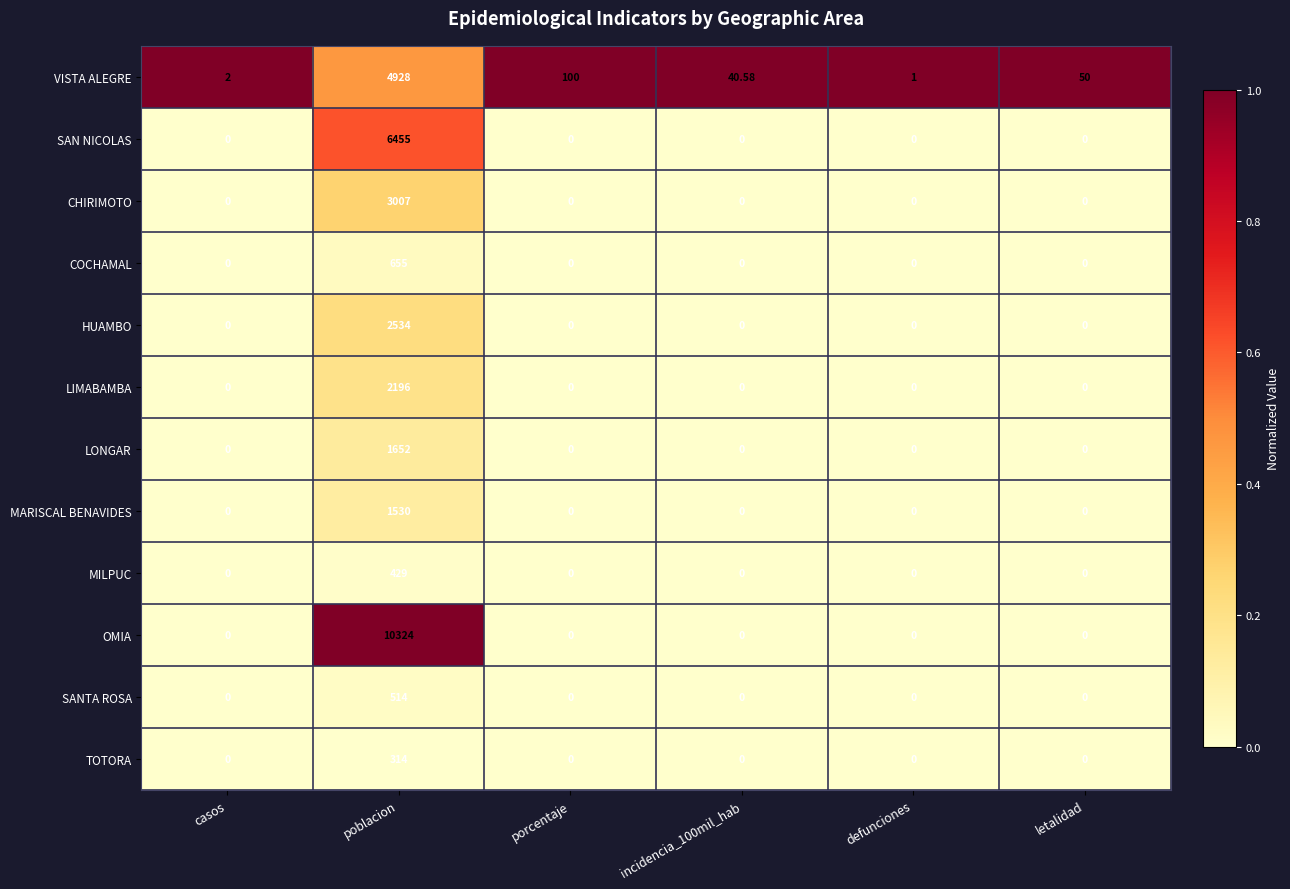

List the series in order of their peak value, highest first.

OMIA, SAN NICOLAS, VISTA ALEGRE, CHIRIMOTO, HUAMBO, LIMABAMBA, LONGAR, MARISCAL BENAVIDES, COCHAMAL, SANTA ROSA, MILPUC, TOTORA